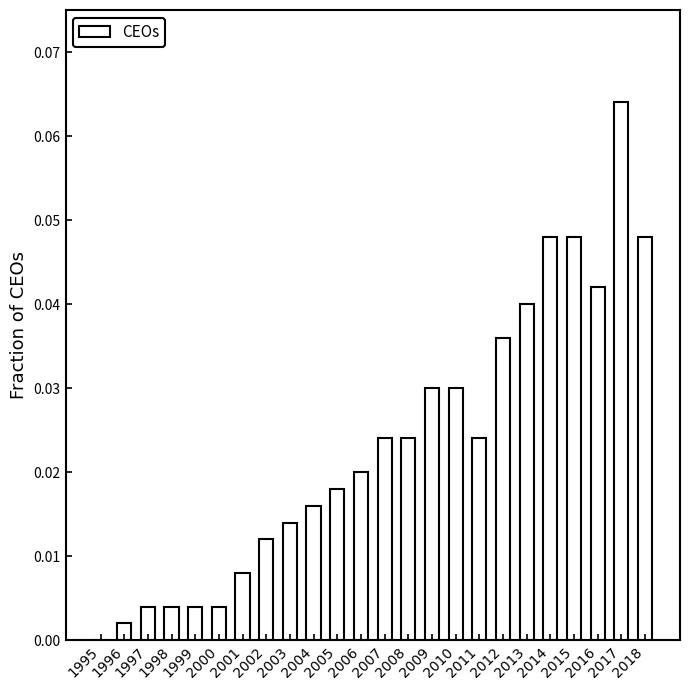

What is the sum of all values?

0.6